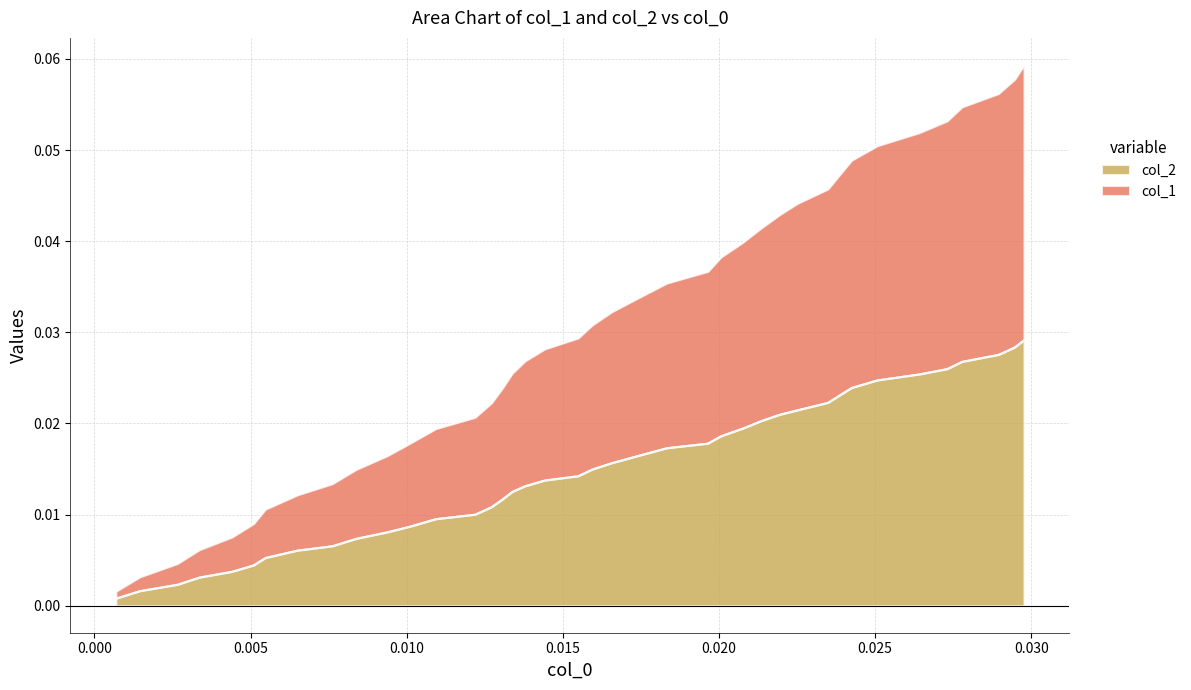

Does the chart have visible grid lines?

Yes